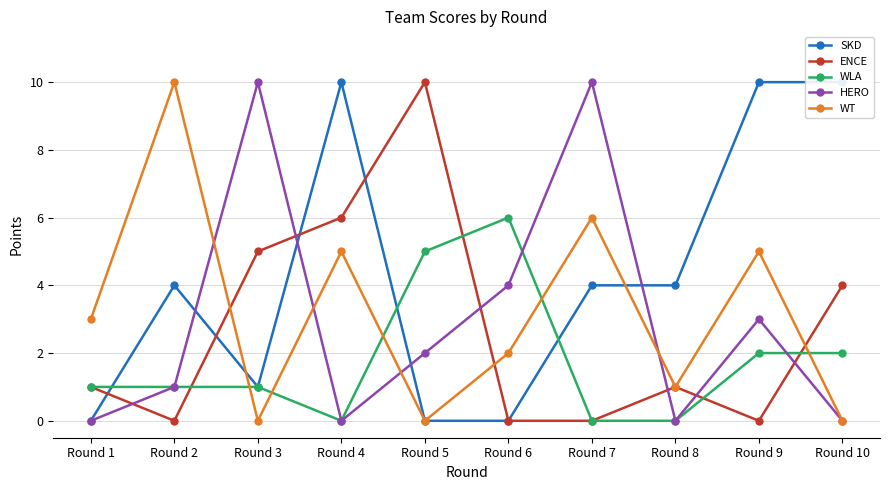

Reading right to left, what are all the values shown in this chart?

SKD: Round 10=10	Round 9=10	Round 8=4	Round 7=4	Round 6=0	Round 5=0	Round 4=10	Round 3=1	Round 2=4	Round 1=0
ENCE: Round 10=4	Round 9=0	Round 8=1	Round 7=0	Round 6=0	Round 5=10	Round 4=6	Round 3=5	Round 2=0	Round 1=1
WLA: Round 10=2	Round 9=2	Round 8=0	Round 7=0	Round 6=6	Round 5=5	Round 4=0	Round 3=1	Round 2=1	Round 1=1
HERO: Round 10=0	Round 9=3	Round 8=0	Round 7=10	Round 6=4	Round 5=2	Round 4=0	Round 3=10	Round 2=1	Round 1=0
WT: Round 10=0	Round 9=5	Round 8=1	Round 7=6	Round 6=2	Round 5=0	Round 4=5	Round 3=0	Round 2=10	Round 1=3